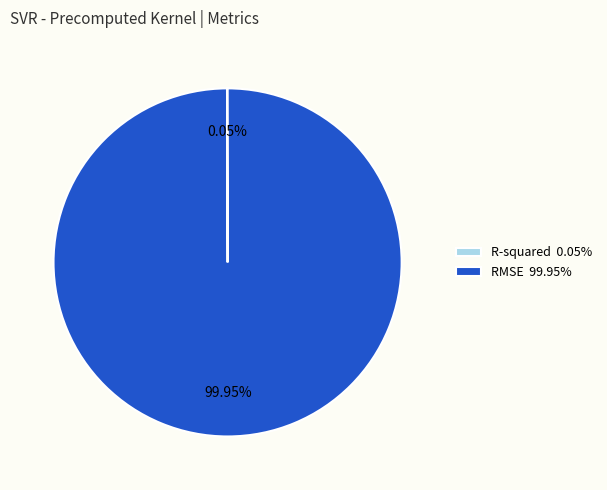

Does any single category account for the majority?

Yes